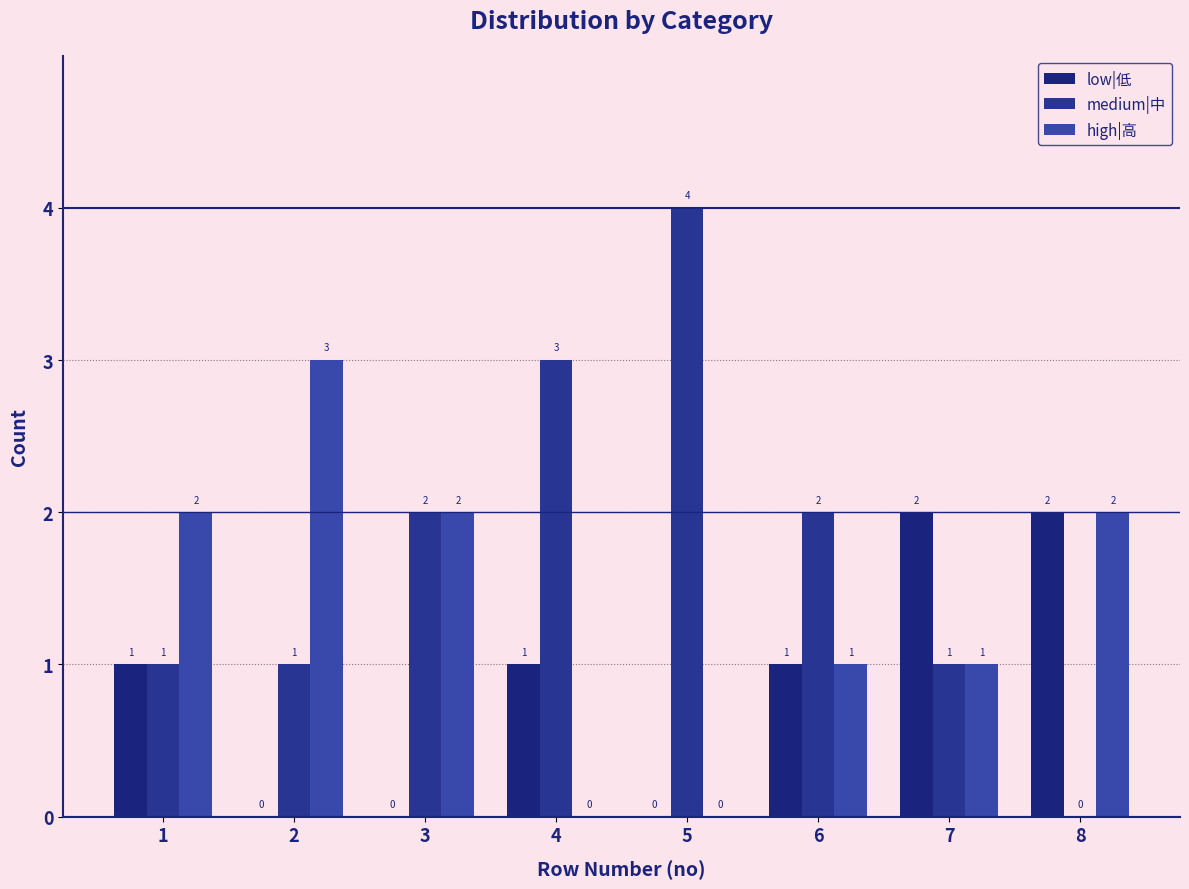

List the labels in order of high|高 value, largest first.

2, 1, 3, 8, 6, 7, 4, 5